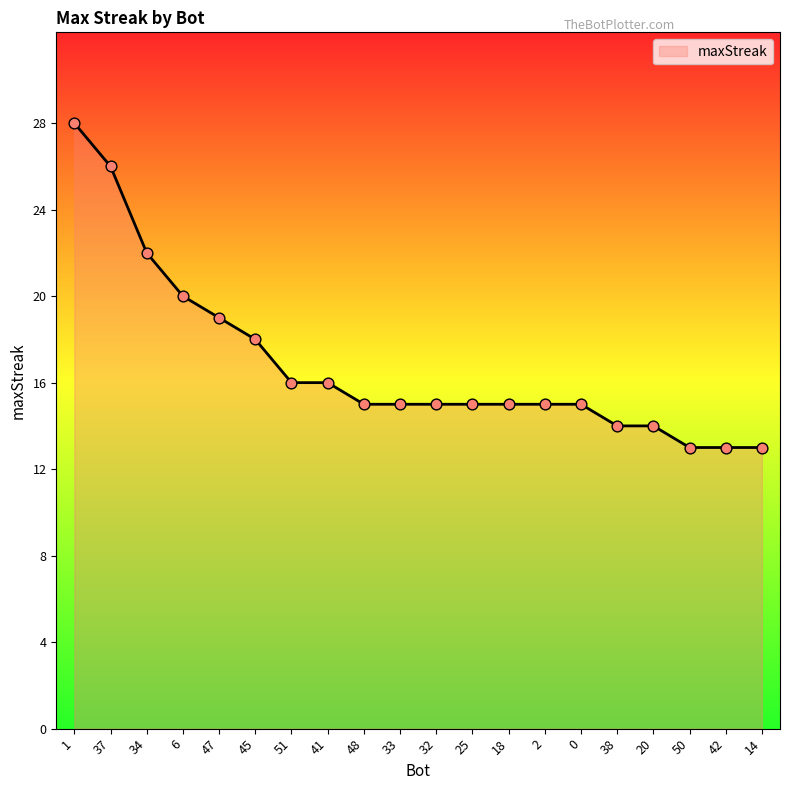

Between 1 and 25, which is larger?

1